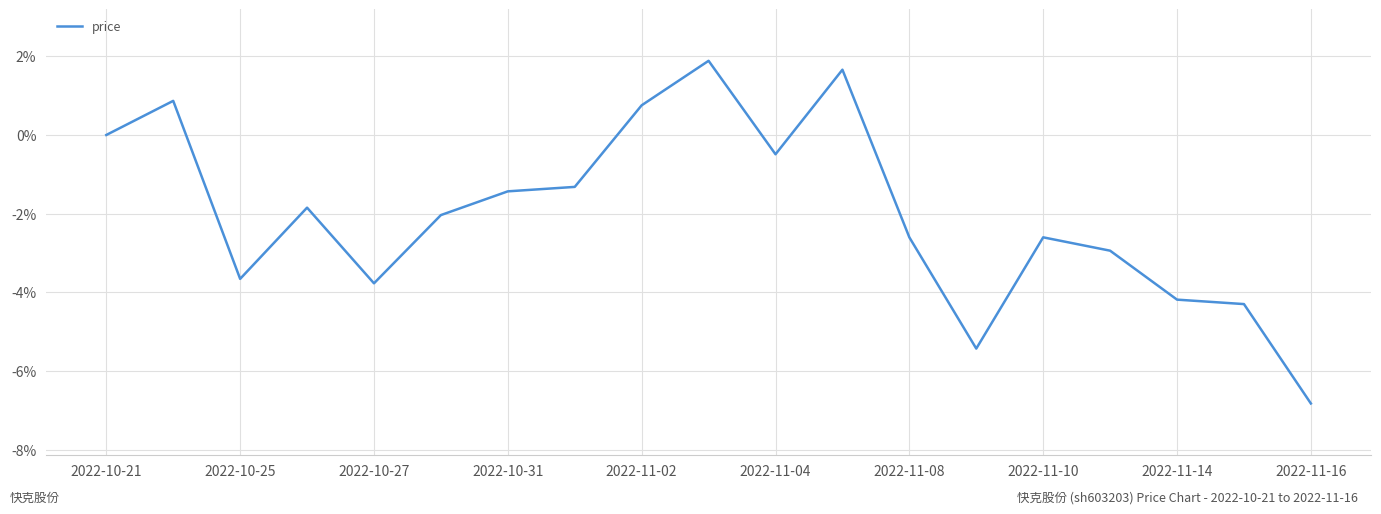

What is the maximum value shown in the chart?

1.9